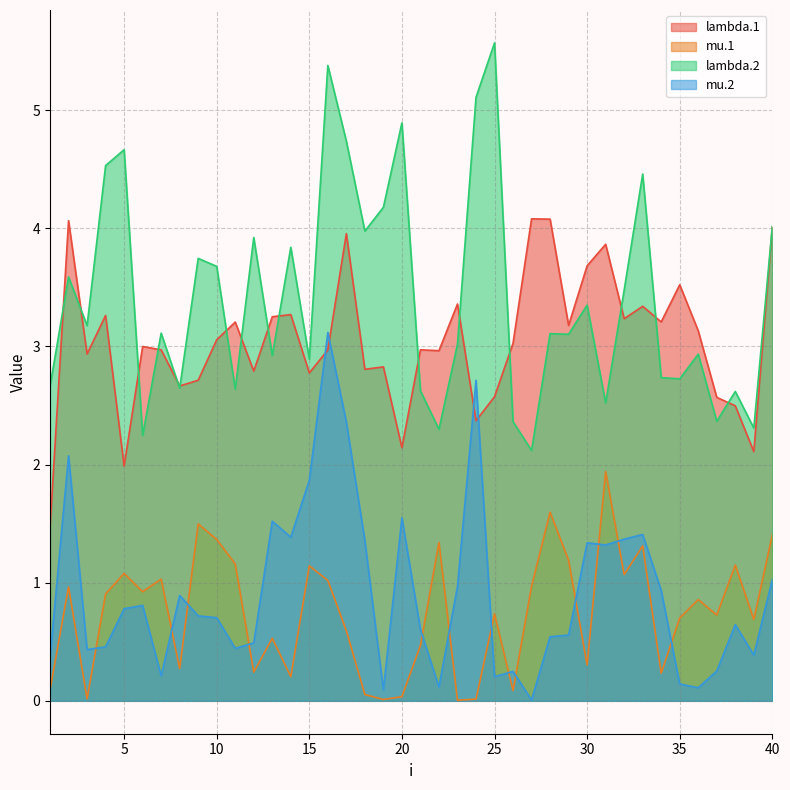

Reading left to right, list all the values displayed in this chart.

lambda.1: 1.5	4.1	2.9	3.3	2.0	3.0	3.0	2.7	2.7	3.1	3.2	2.8	3.3	3.3	2.8	3.0	4.0	2.8	2.8	2.1	3.0	3.0	3.4	2.4	2.6	3.0	4.1	4.1	3.2	3.7	3.9	3.2	3.3	3.2	3.5	3.1	2.6	2.5	2.1	4.0
mu.1: 0.1	1.0	0.0	0.9	1.1	0.9	1.0	0.3	1.5	1.4	1.2	0.2	0.5	0.2	1.1	1.0	0.6	0.1	0.0	0.0	0.5	1.3	0.0	0.0	0.7	0.1	1.0	1.6	1.2	0.3	1.9	1.1	1.3	0.2	0.7	0.9	0.7	1.1	0.7	1.4
lambda.2: 2.7	3.6	3.2	4.5	4.7	2.2	3.1	2.6	3.7	3.7	2.6	3.9	2.9	3.8	2.9	5.4	4.7	4.0	4.2	4.9	2.6	2.3	3.0	5.1	5.6	2.4	2.1	3.1	3.1	3.3	2.5	3.5	4.5	2.7	2.7	2.9	2.4	2.6	2.3	4.0
mu.2: 0.4	2.1	0.4	0.5	0.8	0.8	0.2	0.9	0.7	0.7	0.4	0.5	1.5	1.4	1.9	3.1	2.4	1.4	0.1	1.5	0.6	0.1	1.0	2.7	0.2	0.2	0.0	0.5	0.6	1.3	1.3	1.4	1.4	0.9	0.1	0.1	0.3	0.6	0.4	1.0